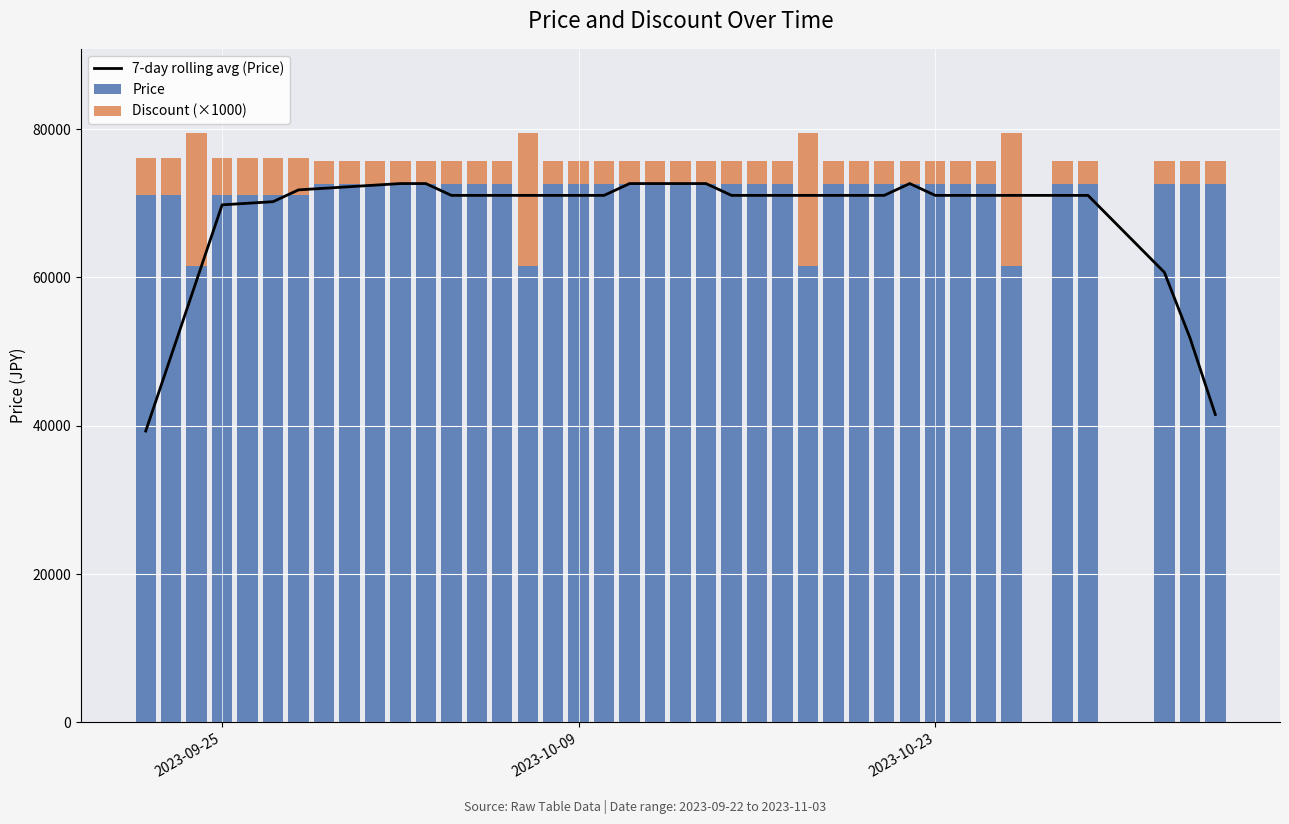

What is the highest value of the Price series?

72650